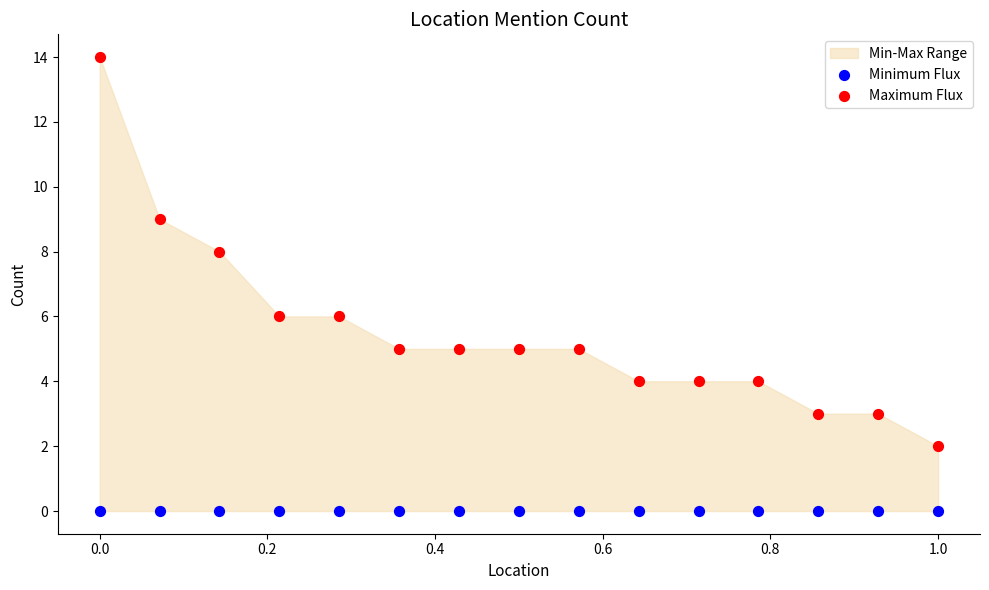

Which series reaches the minimum Y coordinate?

Minimum Flux